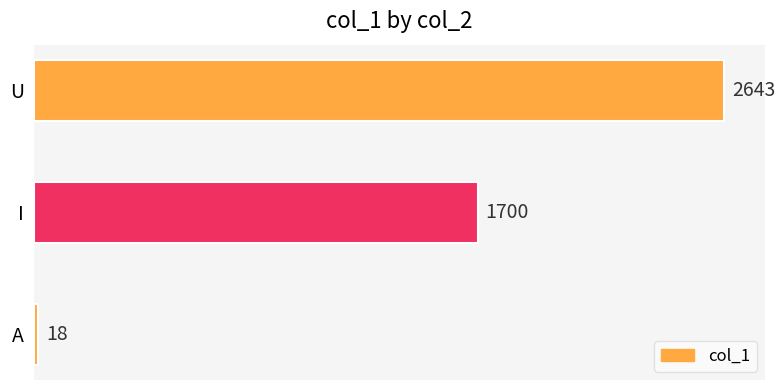

What is the change in value from A to I?

+1682